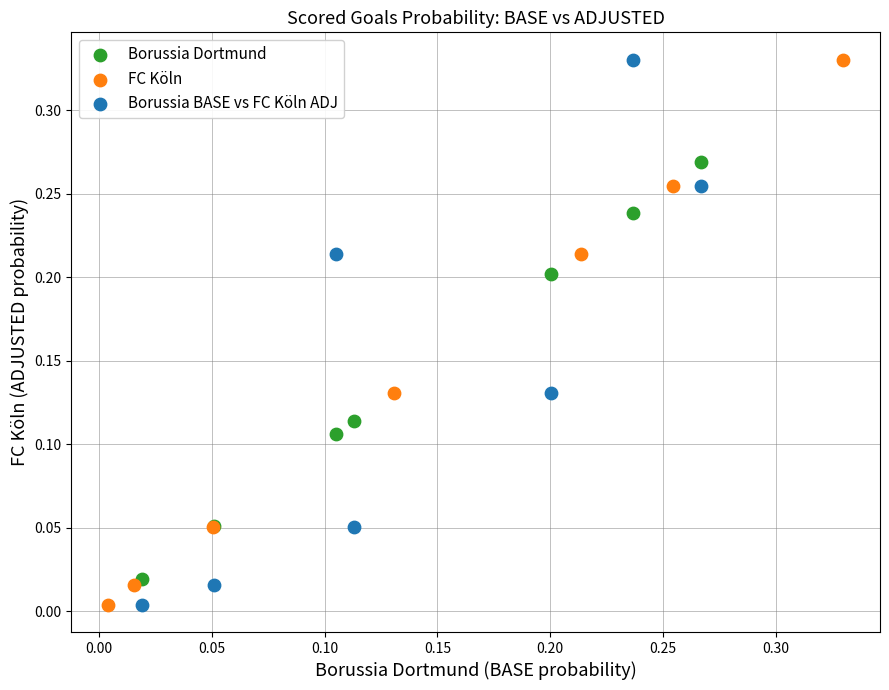

What are all the series names shown in the legend?

Borussia Dortmund, FC Köln, Borussia BASE vs FC Köln ADJ